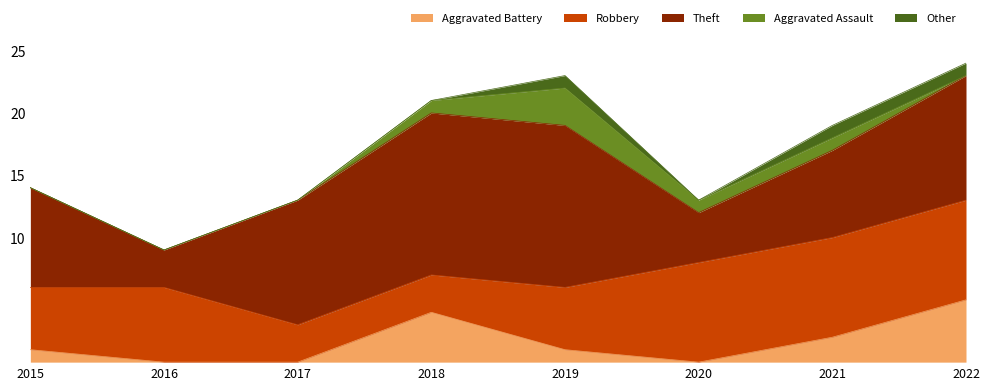

How many lines are shown in the chart?

5